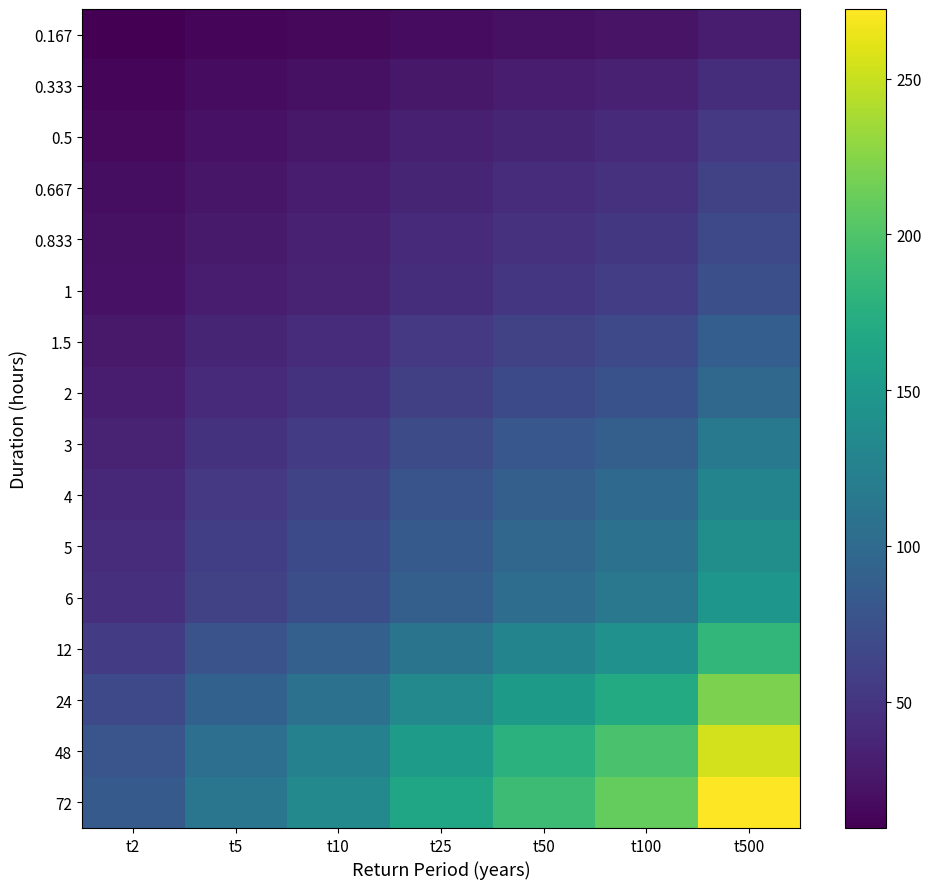

What is the sum of all 1 values?

314.4